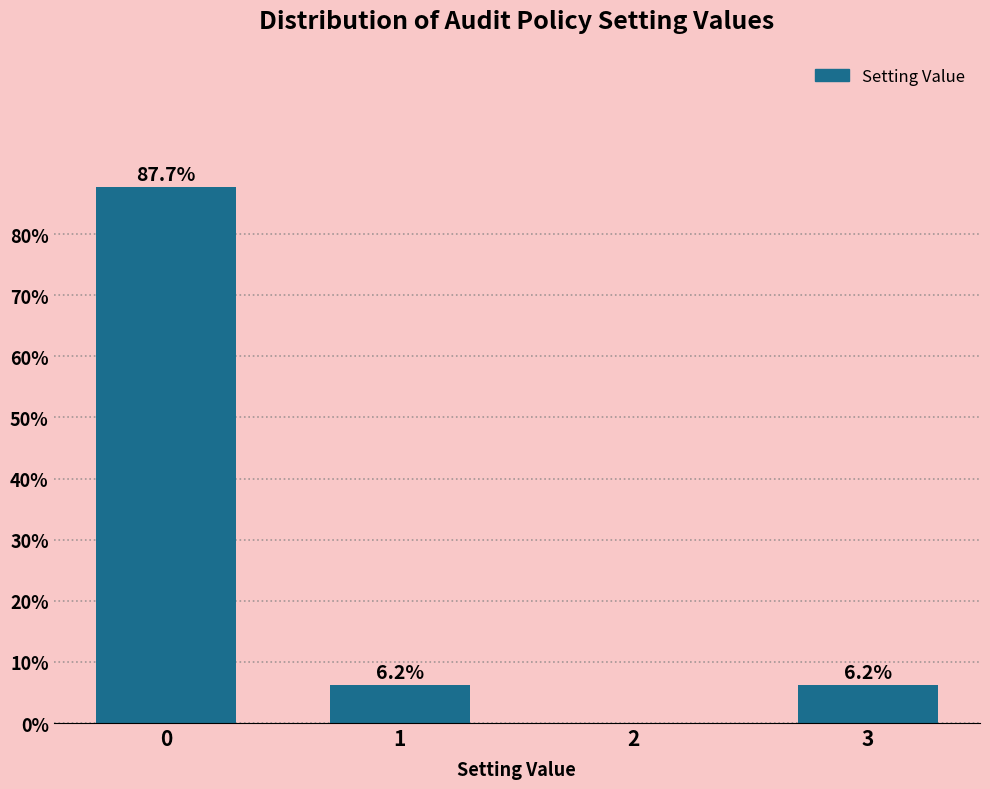

Reading left to right, what are all the values shown in this chart?

0=87.7	1=6.2	2=0.0	3=6.2